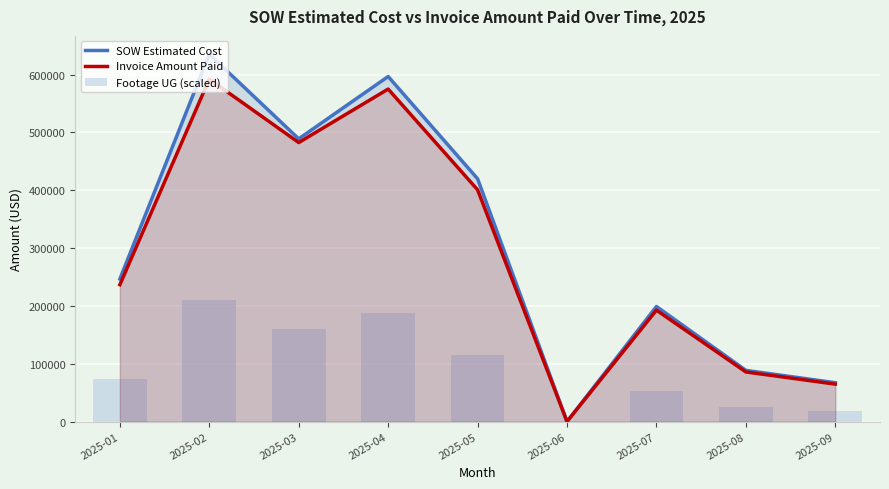

Rank the series by their maximum value, from highest to lowest.

SOW Estimated Cost, Invoice Amount Paid, Footage UG (scaled)